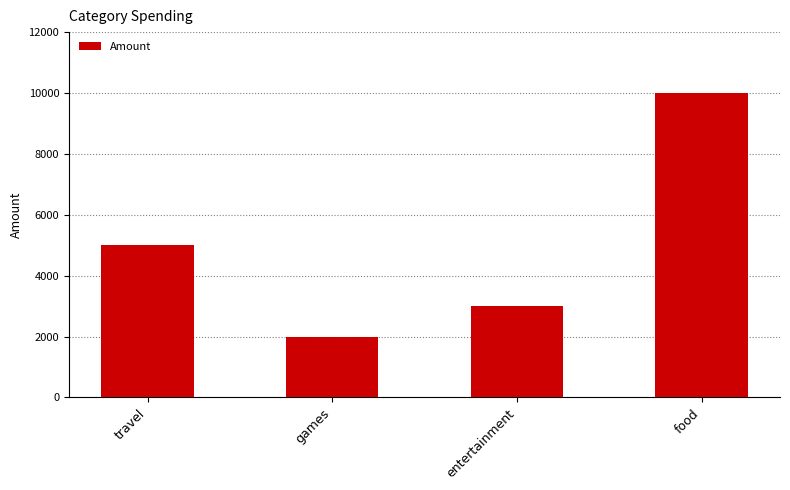

What position from the right is games?

3